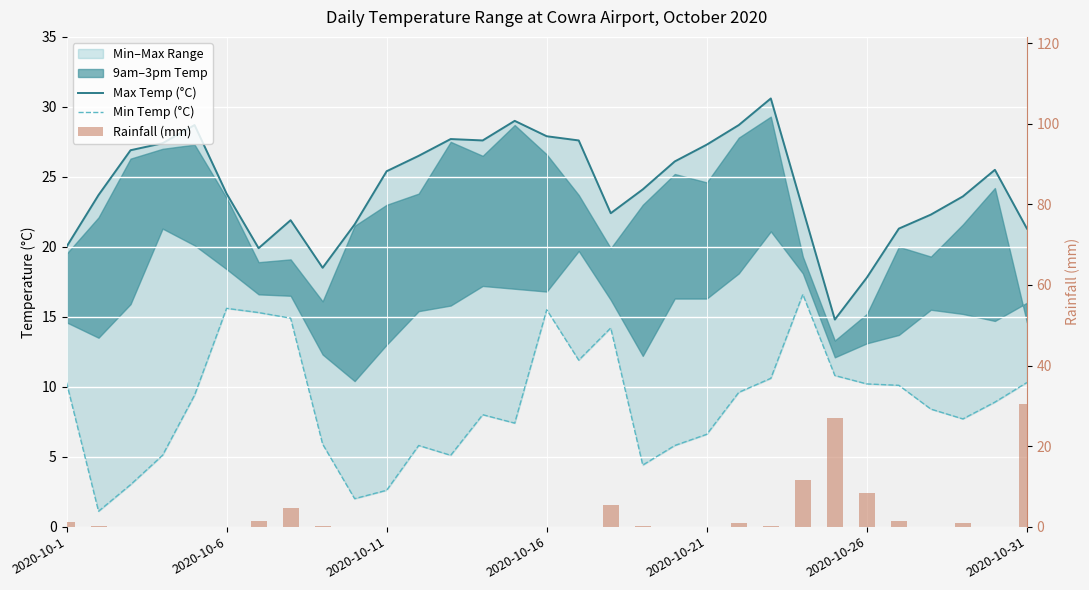

What position from the left is 7?

8